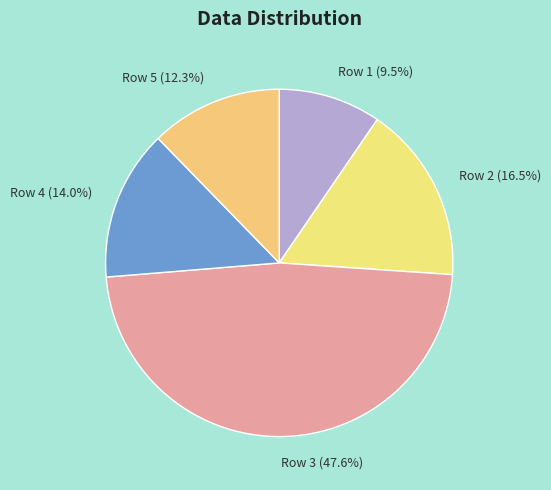

Approximately how many times larger is the value at Row 5 compared to Row 1?

1.3